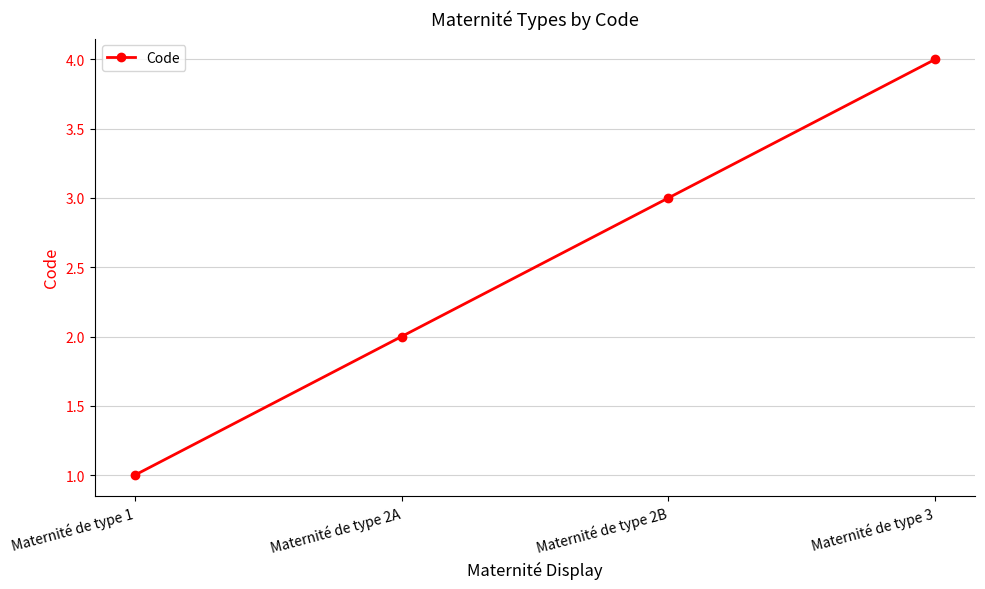

List the labels in order of value, largest first.

Maternité de type 3, Maternité de type 2B, Maternité de type 2A, Maternité de type 1